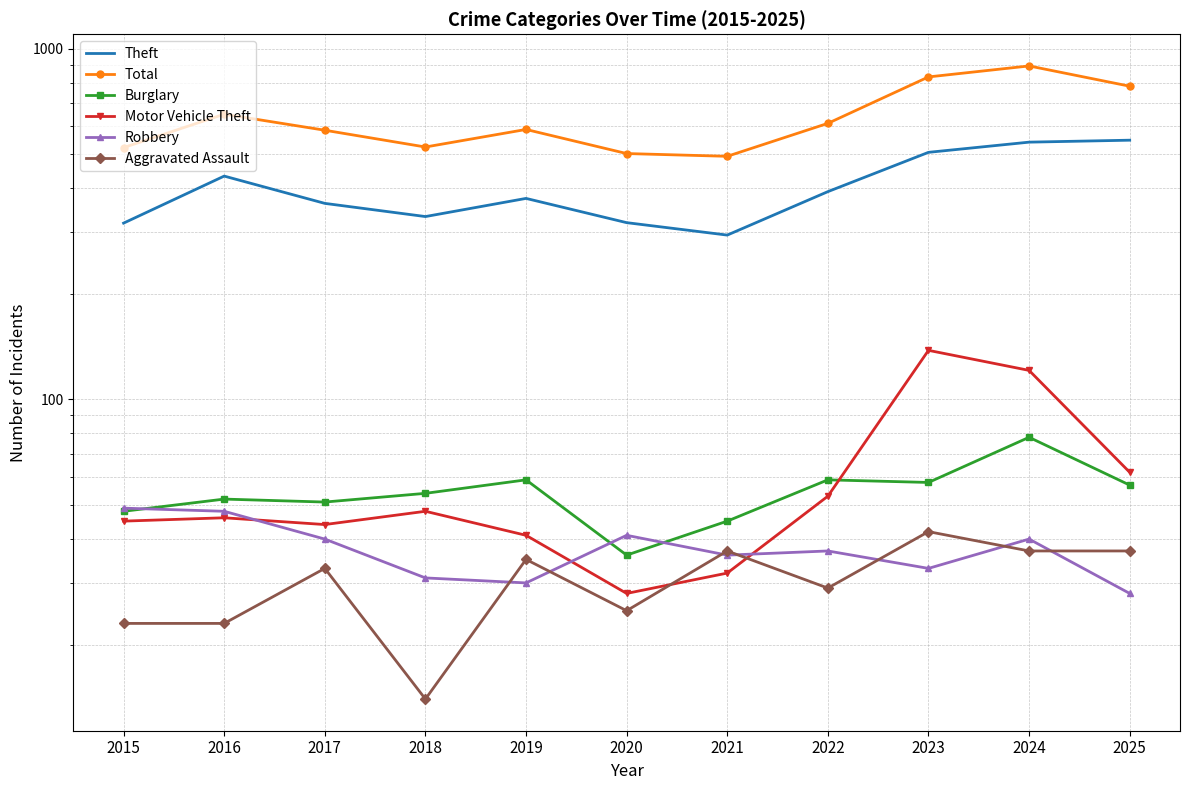

Reading left to right, list all the values displayed in this chart.

Theft: 318	433	362	332	374	319	294	391	506	541	548
Total: 522	650	585	524	588	502	493	612	830	892	781
Burglary: 48	52	51	54	59	36	45	59	58	78	57
Motor Vehicle Theft: 45	46	44	48	41	28	32	53	138	121	62
Robbery: 49	48	40	31	30	41	36	37	33	40	28
Aggravated Assault: 23	23	33	14	35	25	37	29	42	37	37